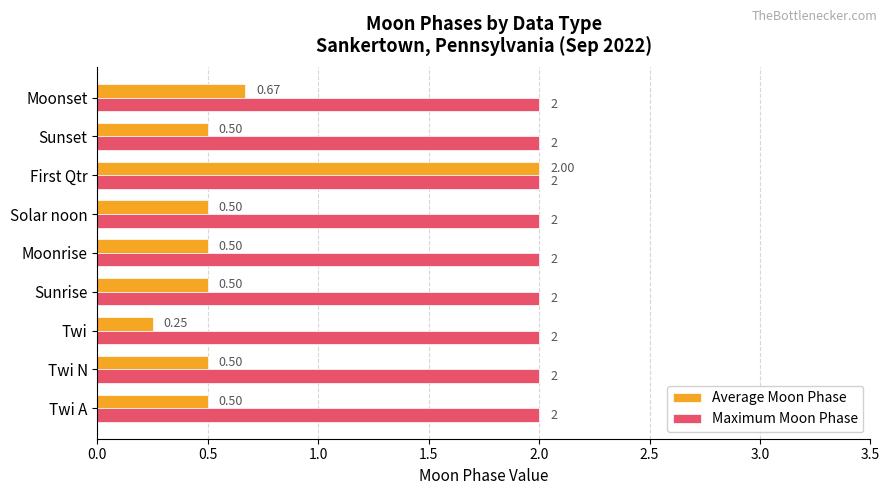

What are all the series names shown in the legend?

Average Moon Phase, Maximum Moon Phase